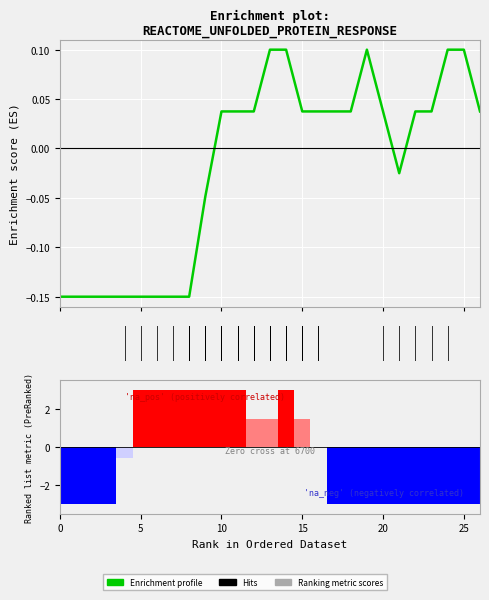

How many data points does each series have?

27